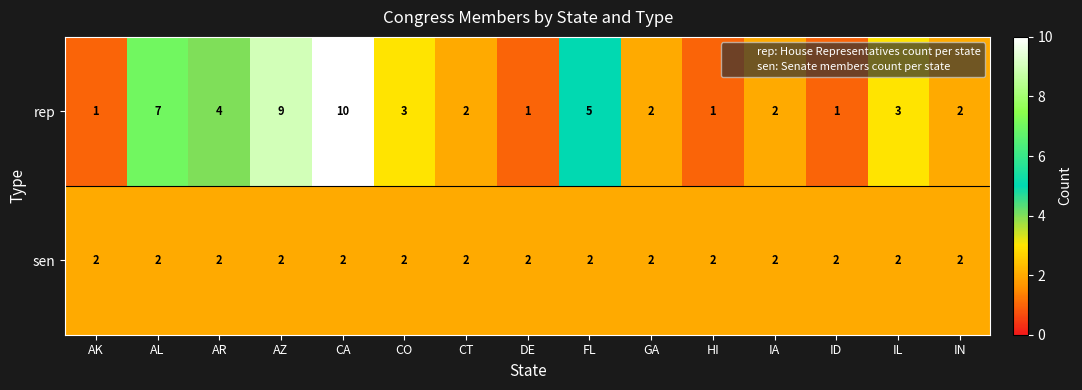

Count the rep values in the range 1 to 5.

12